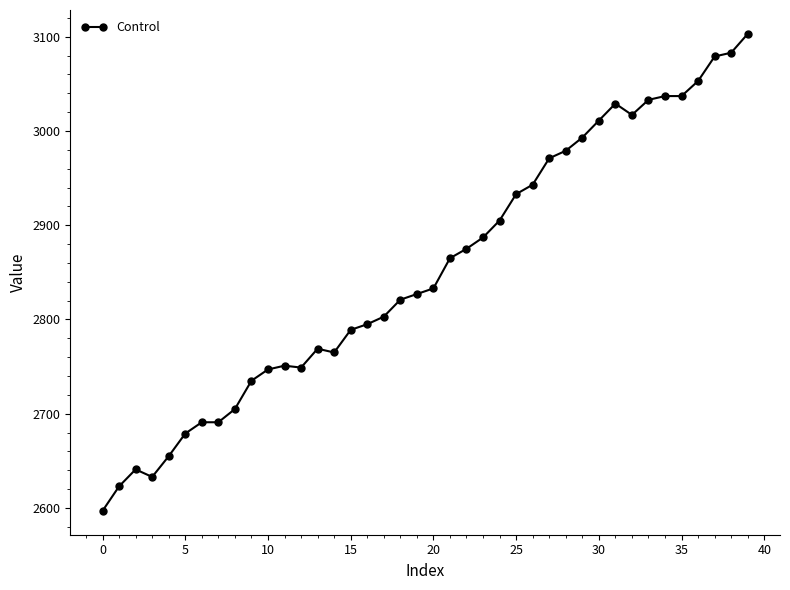

What is the minimum value shown in the chart?

2597